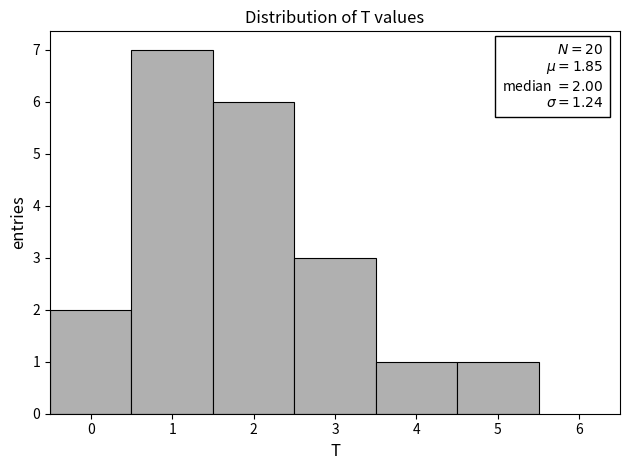

Which range on the x-axis has the tallest bar?

0.5 to 1.5